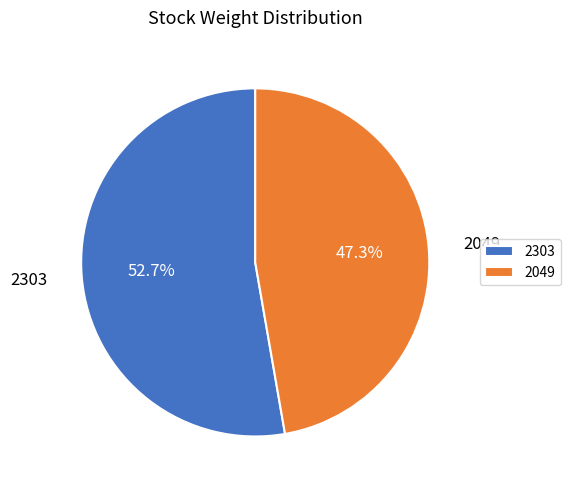

Is it true that 2303 is 53% of the pie?

True